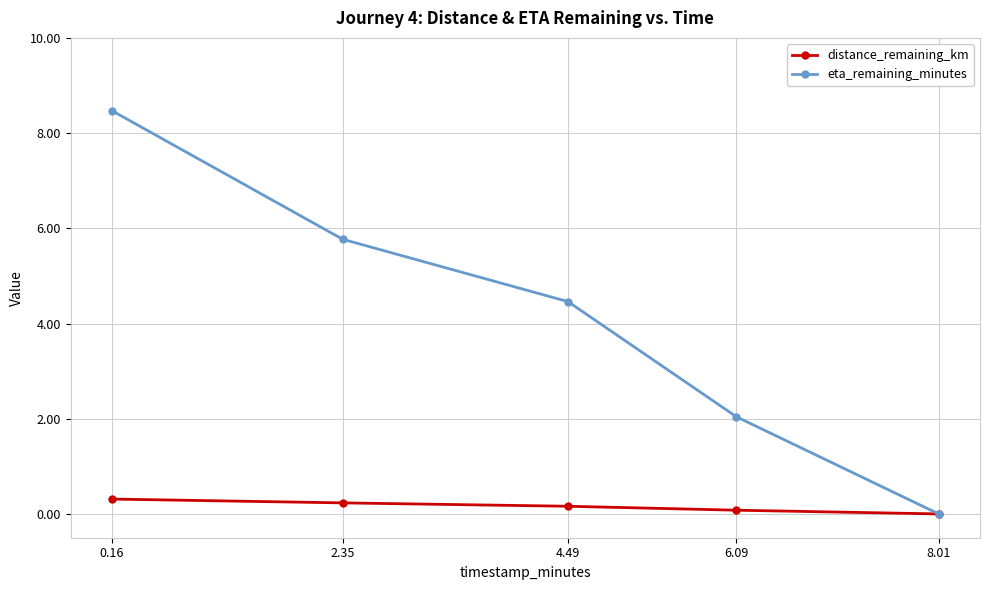

Reading left to right, transcribe all the data shown in this chart.

distance_remaining_km: 0.3	0.2	0.2	0.1	0.0
eta_remaining_minutes: 8.5	5.8	4.5	2.0	0.0